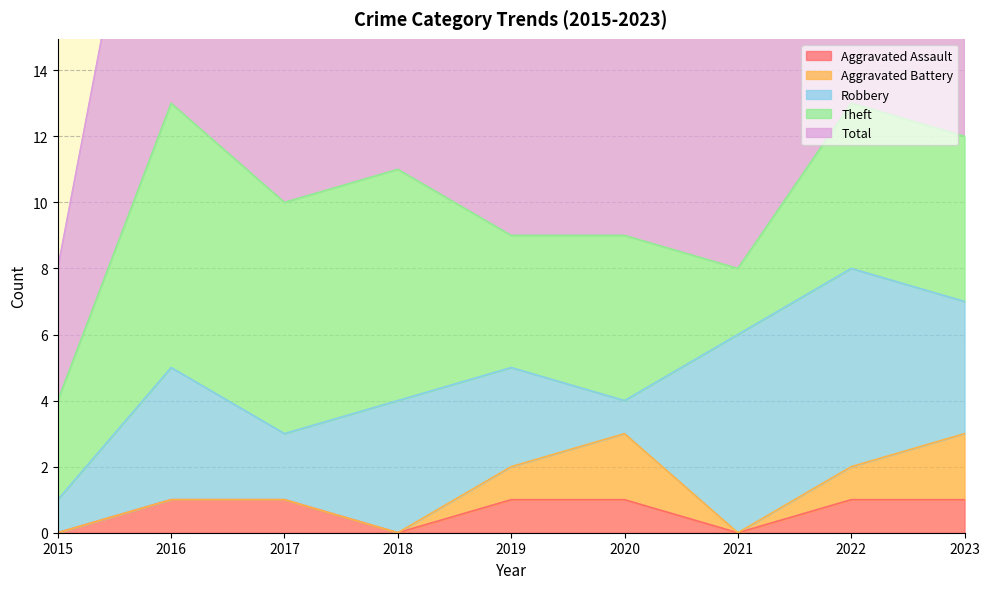

Where does the Theft series first go above 5?

2016